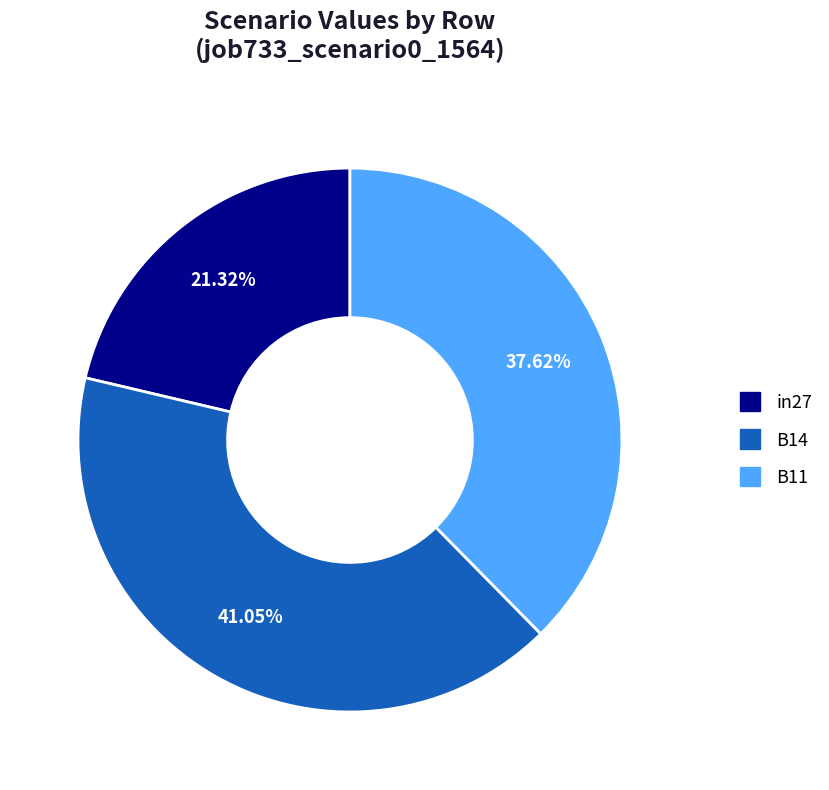

To the nearest percent, what portion does B11 represent?

38%